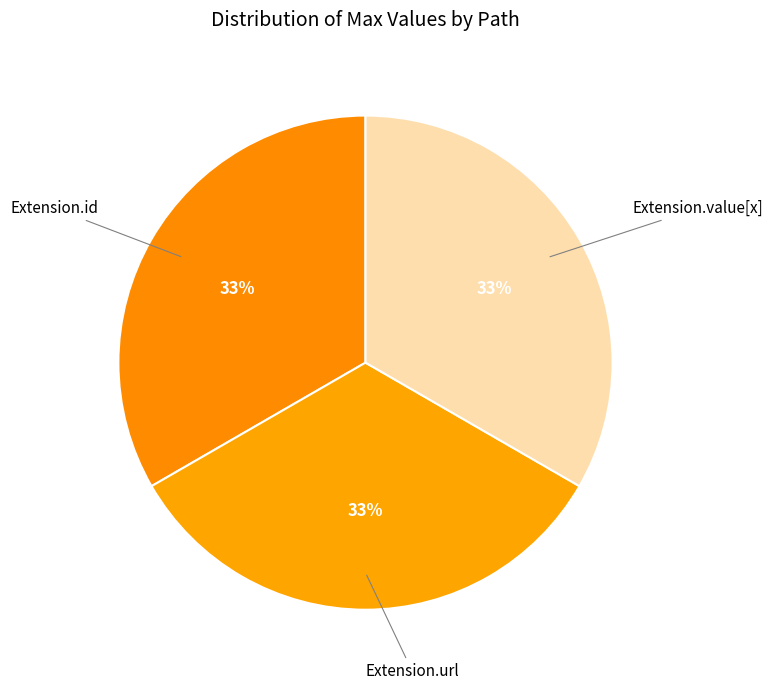

Count the number of slices in the pie.

3